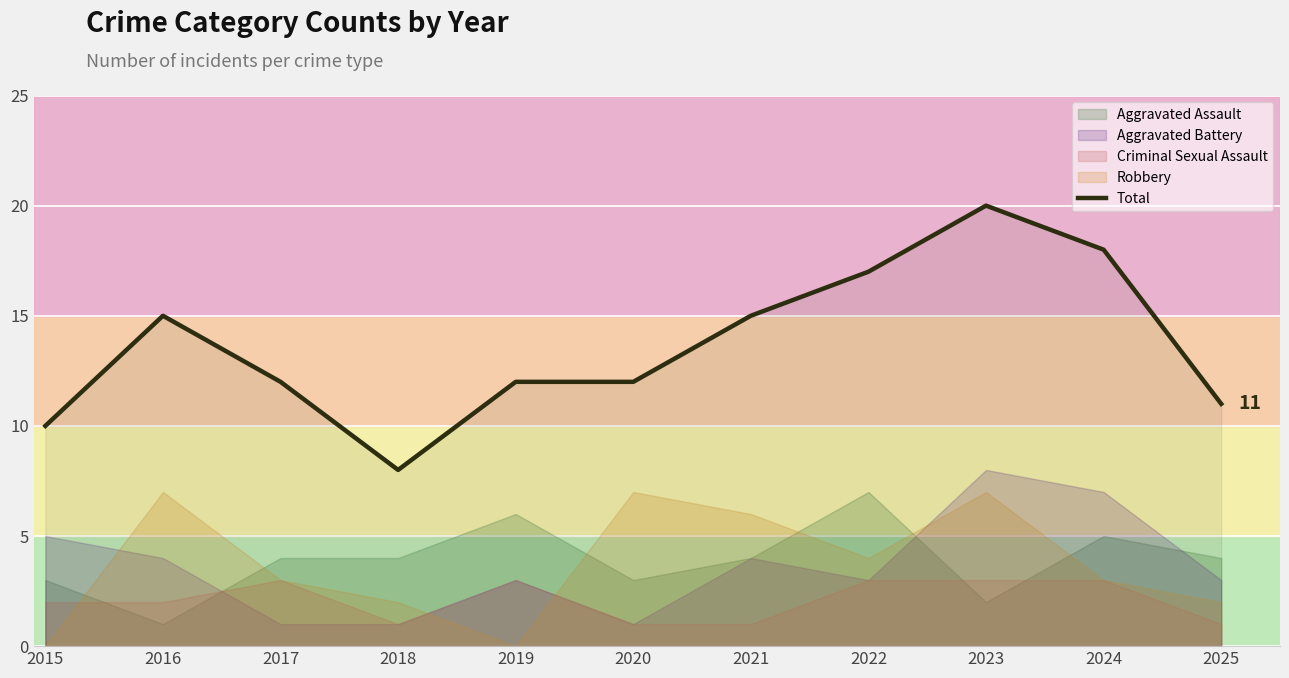

List the labels in order of value, largest first.

2023, 2024, 2022, 2016, 2021, 2017, 2019, 2020, 2025, 2015, 2018